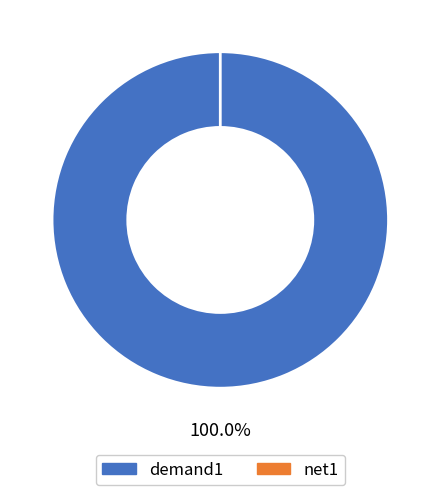

To the nearest percent, what is the combined percentage of net1 and demand1?

100%